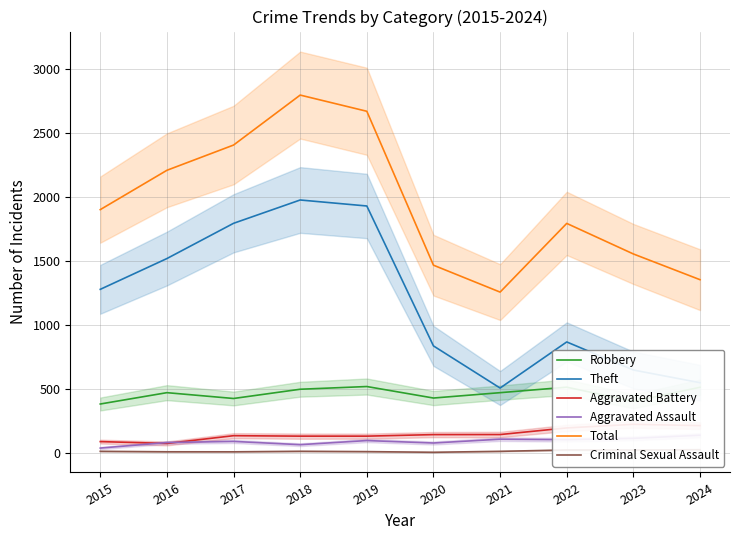

True or false: Theft and Aggravated Assault cross at least once.

False